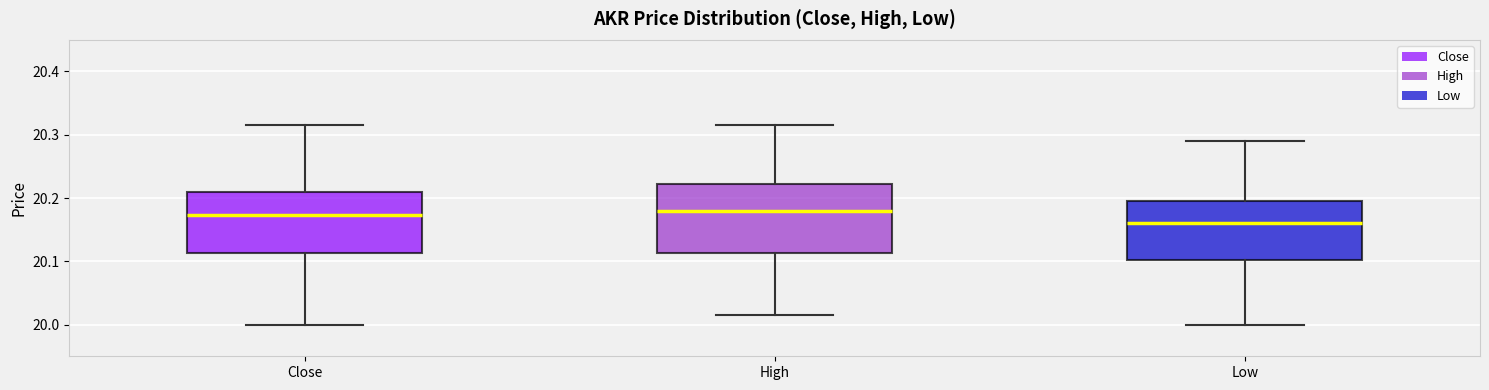

Reading left to right, transcribe this box plot: for each box, give where its median line is, the range the box spans, and where its two whiskers end, as read against the y-axis. The values are not printed on the chart, so give them approximately, as read against the axis.

Close: median 20.17, box 20.11 to 20.21, whiskers 20.00 to 20.32
High: median 20.18, box 20.11 to 20.22, whiskers 20.01 to 20.32
Low: median 20.16, box 20.10 to 20.20, whiskers 20.00 to 20.29